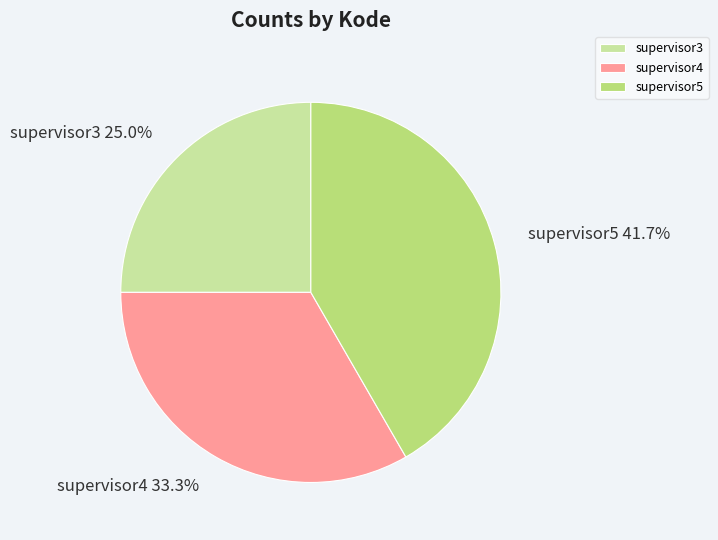

Which category has the smallest portion of the pie?

supervisor3